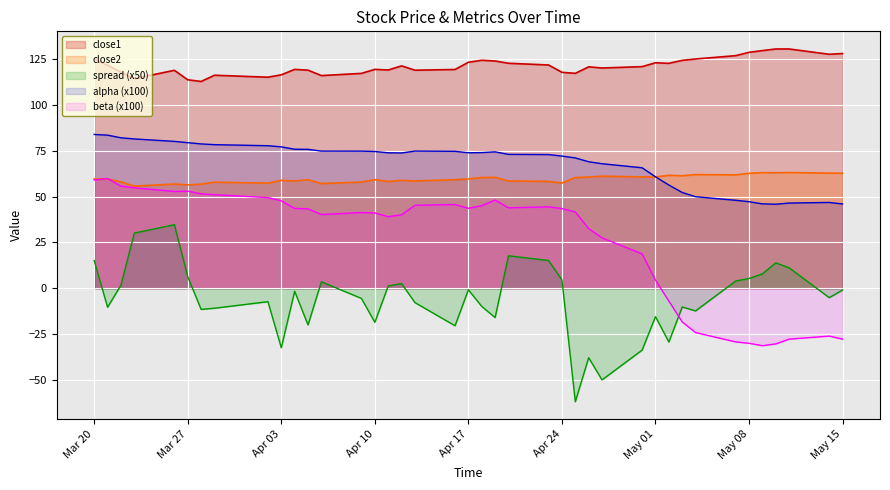

True or false: spread (x50) and close2 intersect in this chart.

False